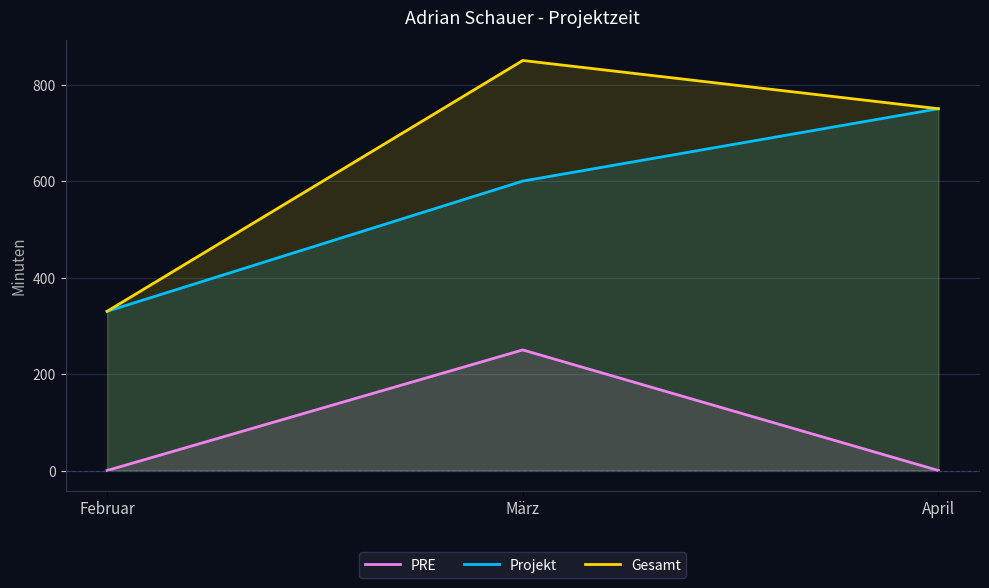

At which category is the sum across all series the highest?

März